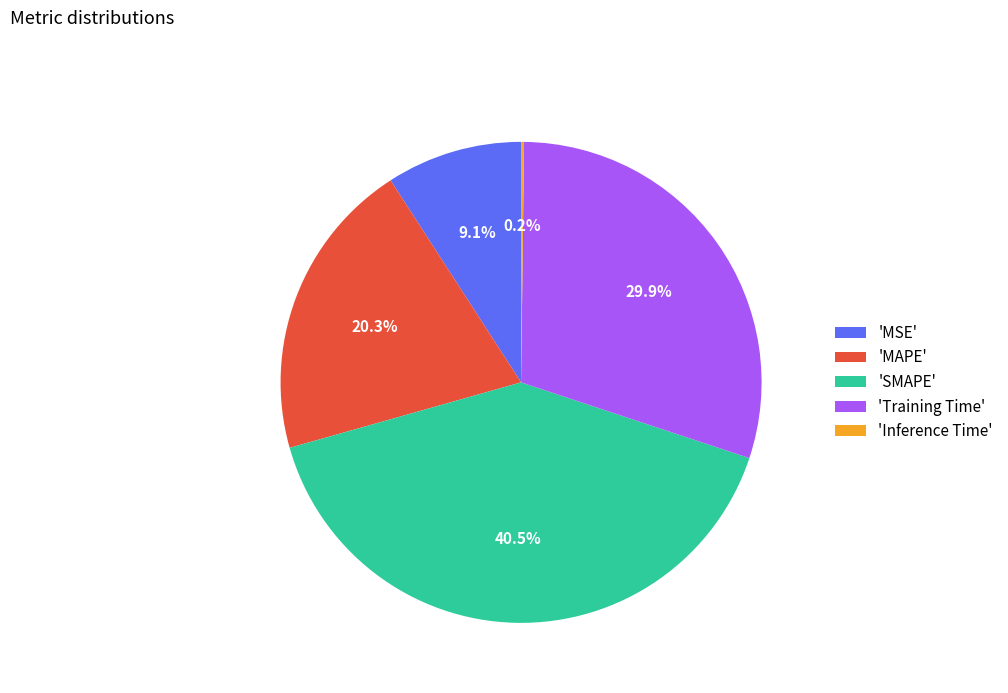

Is there a majority slice in this chart?

No